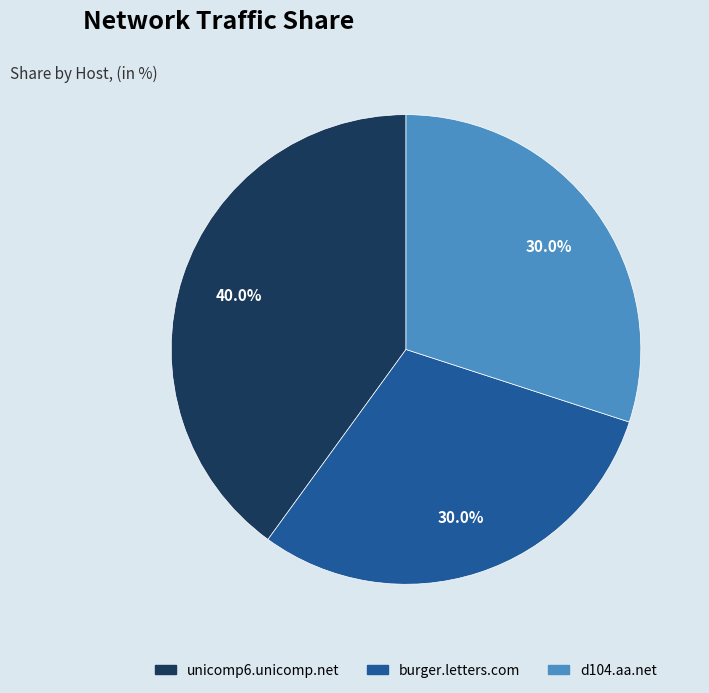

Does d104.aa.net account for over 50% of the chart?

No